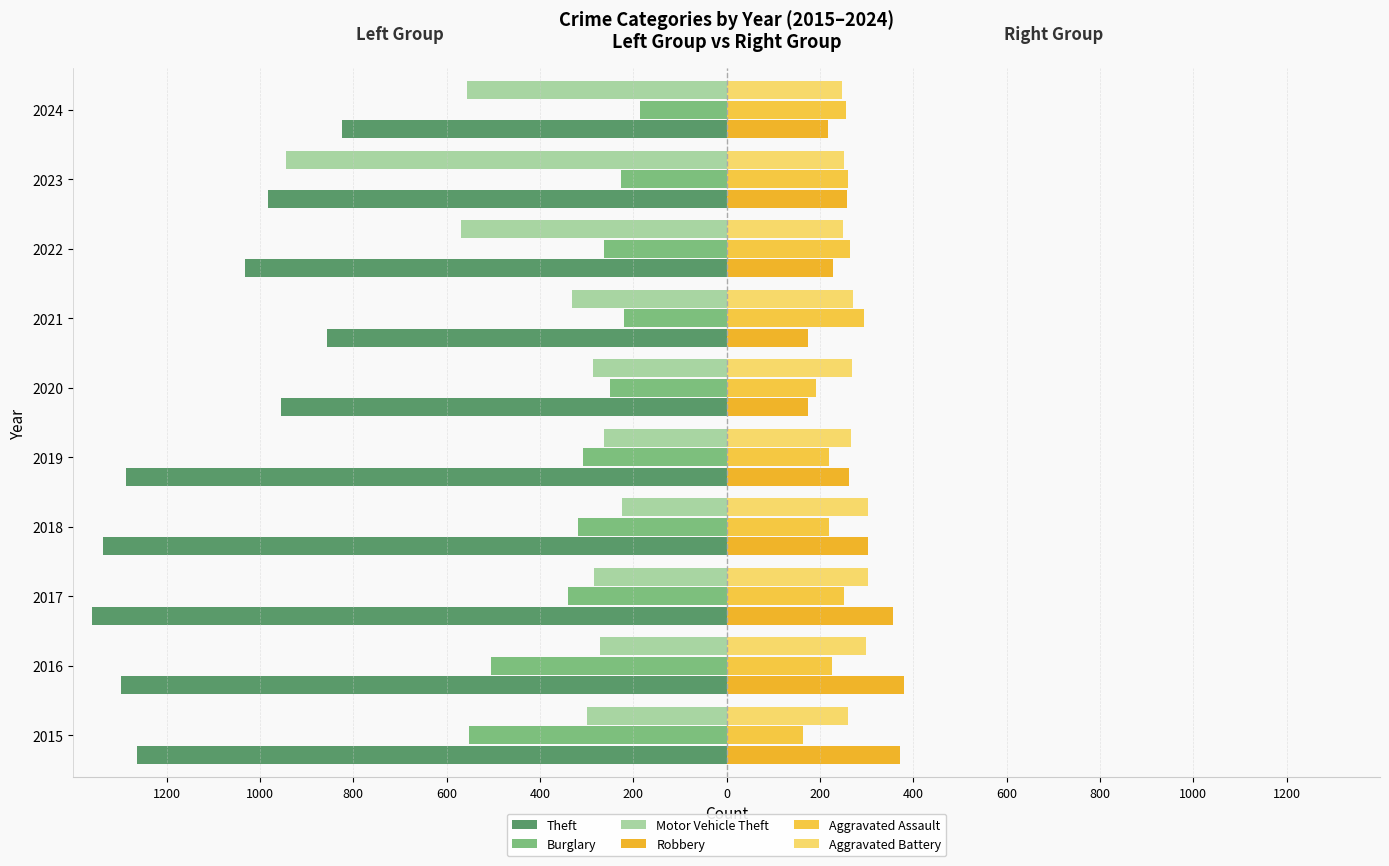

Are the bars grouped side by side (vs. stacked)?

Yes